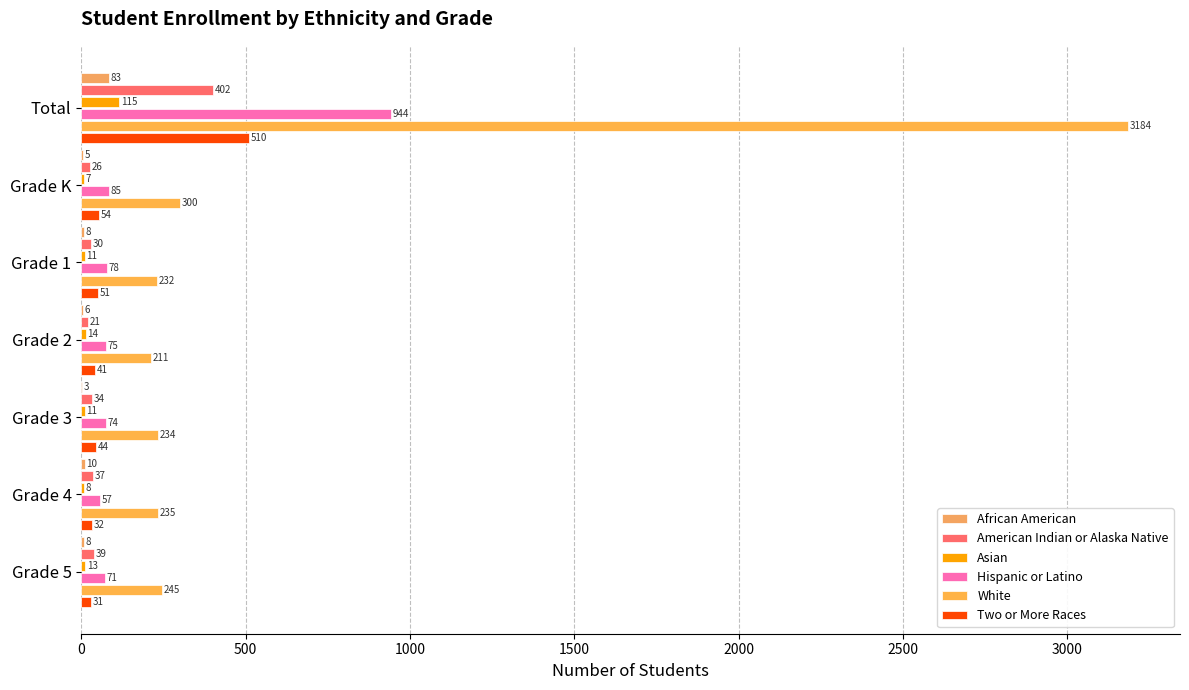

Count the number of categories in the chart.

7